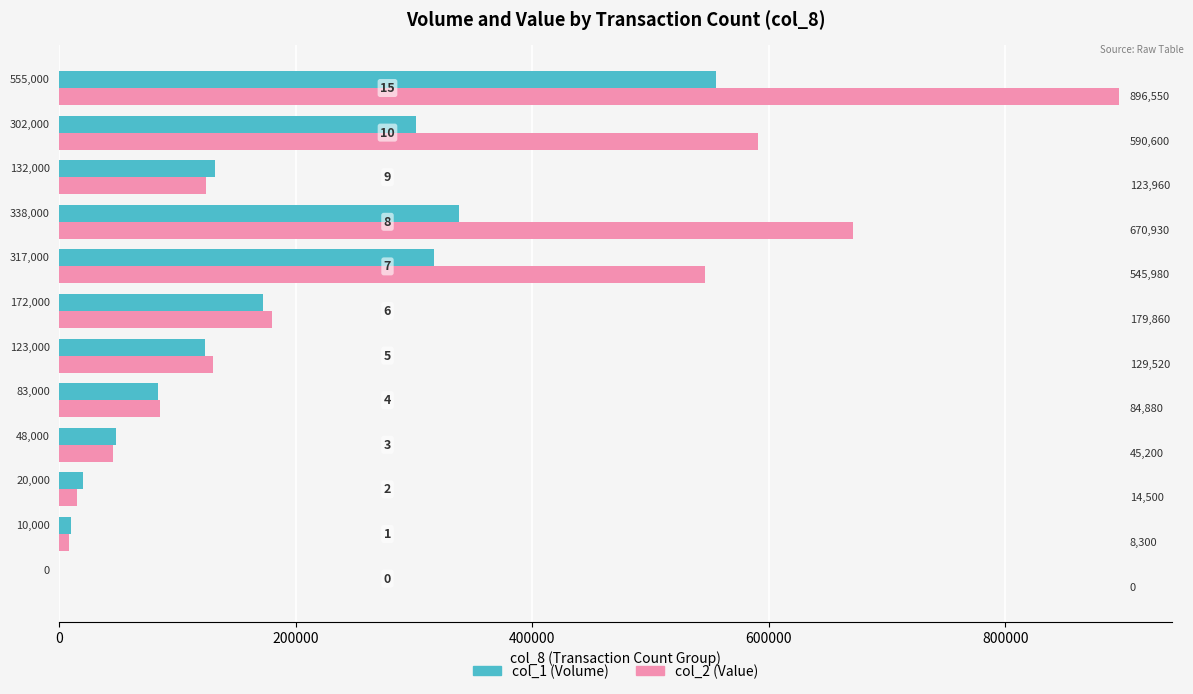

What is the sum of all col_2 (Value) values?

3290280